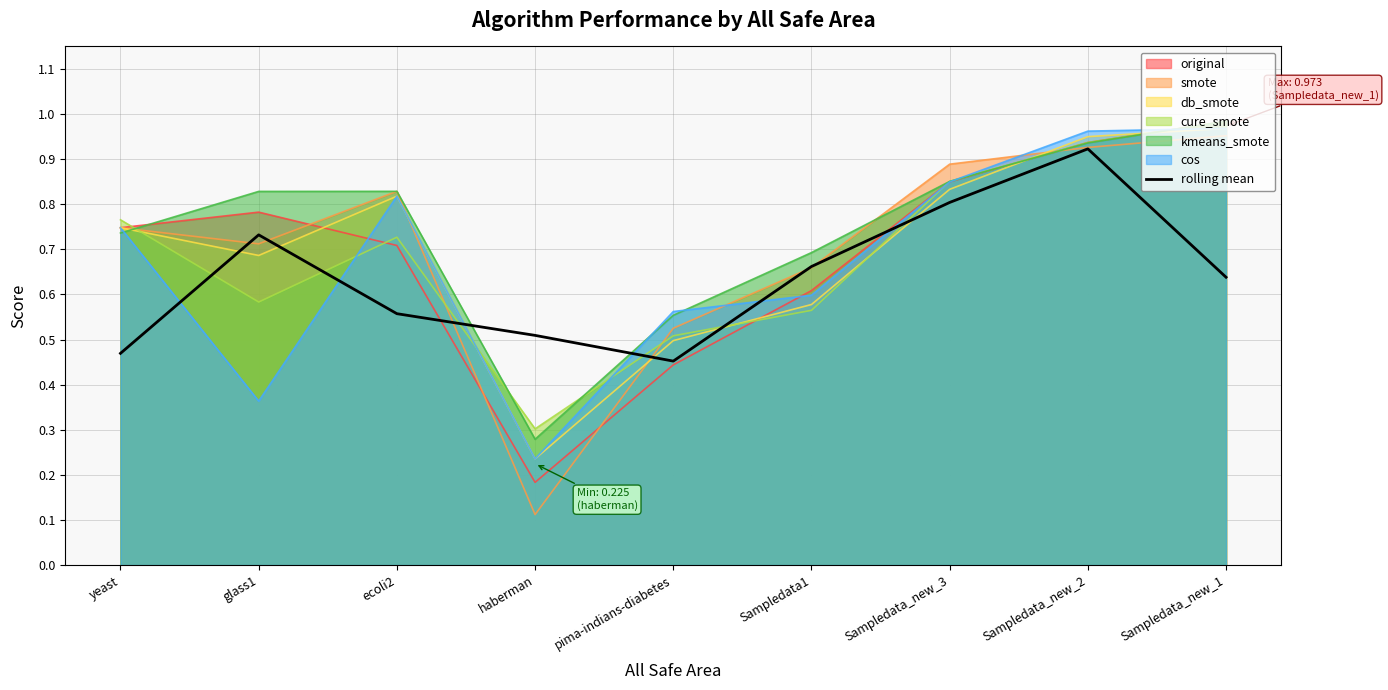

What is the difference between the maximum and minimum values?

0.5